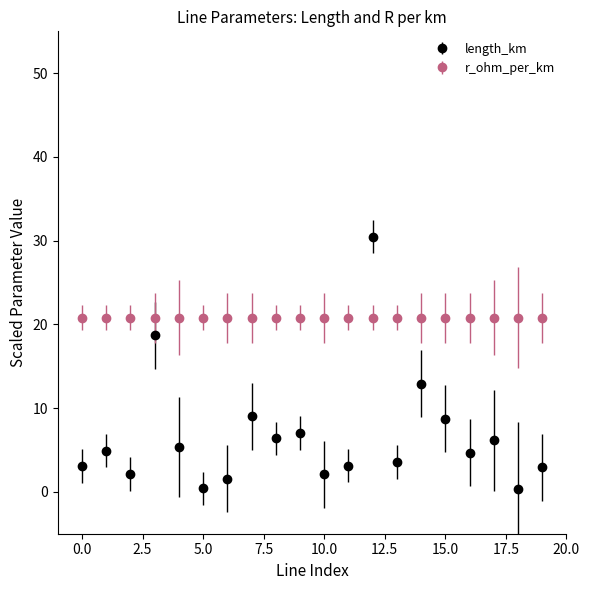

Which series has the widest spread of values?

length_km